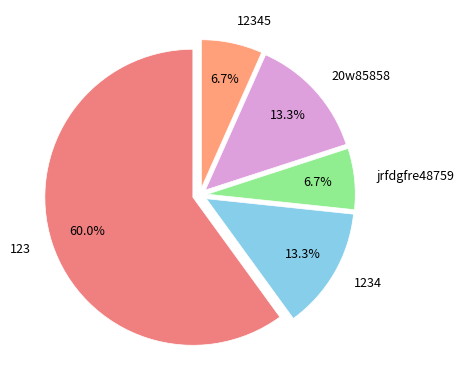

Count the number of slices in the pie.

5